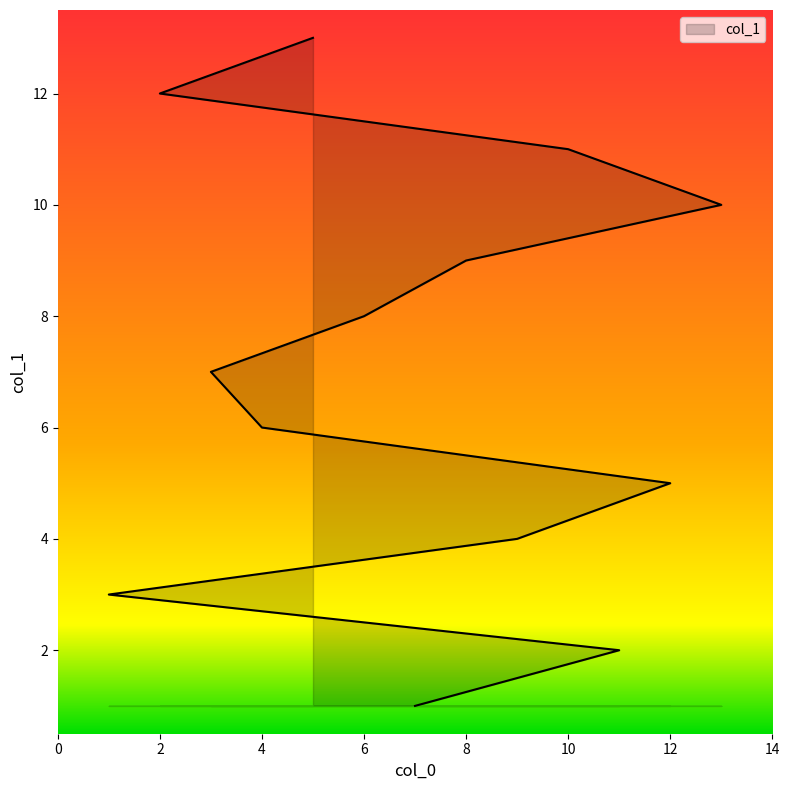

True or false: the data shows 11 at 10.

True